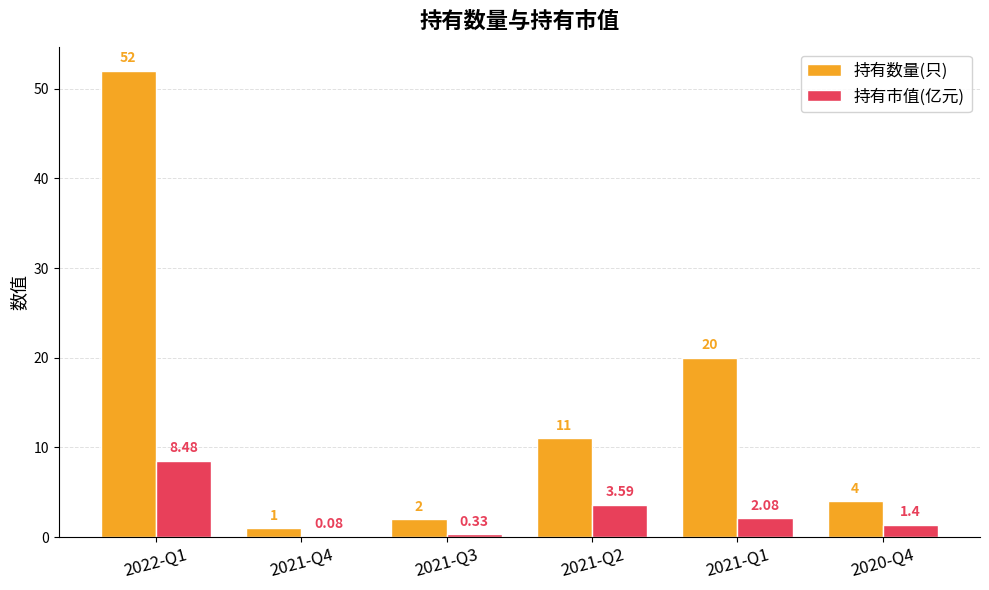

What value does the 持有数量(只) series have at 2020-Q4?

4.0